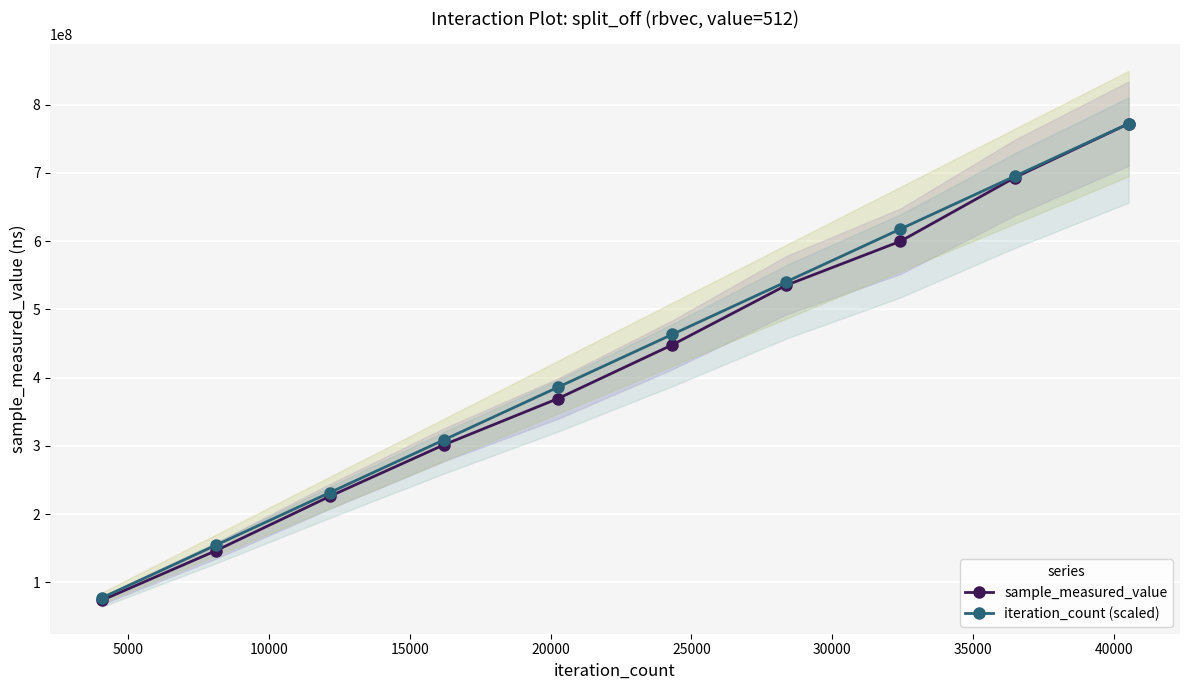

What is the sum of all iteration_count (scaled) values?

4246962131.5